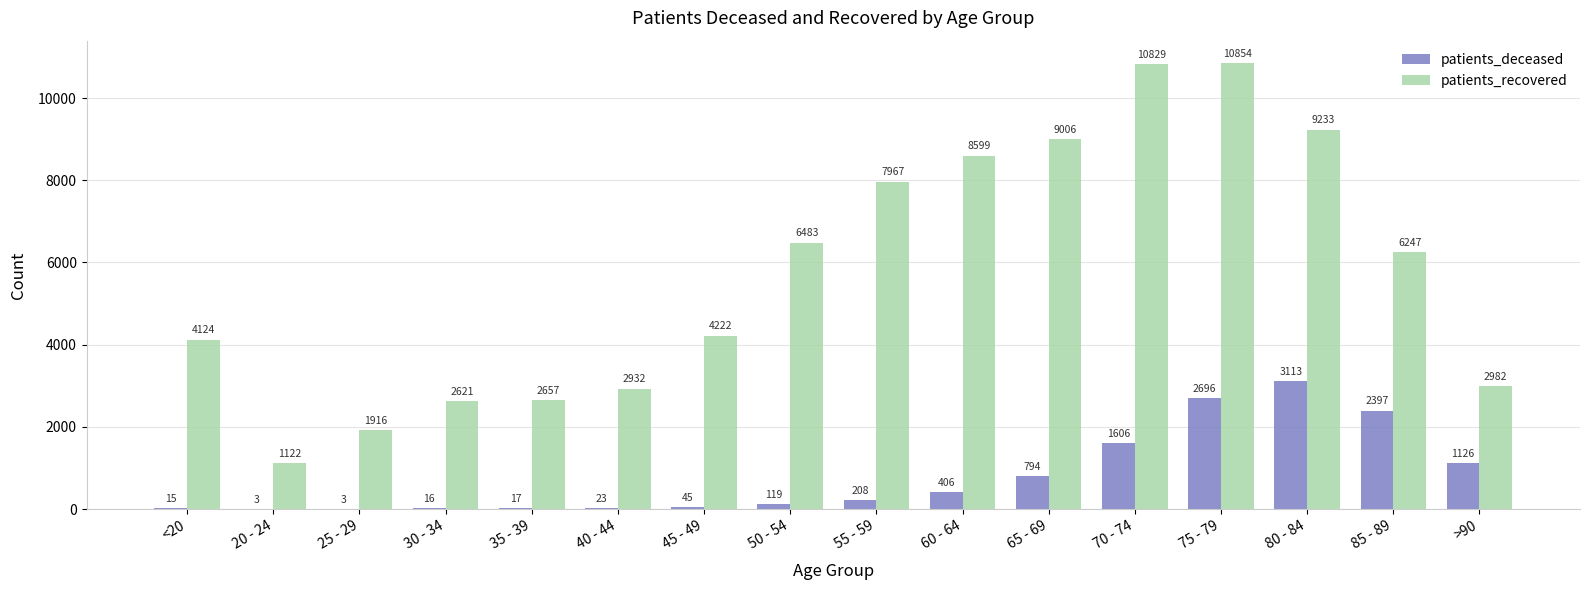

Which category has the highest value in the patients_deceased series?

80 - 84